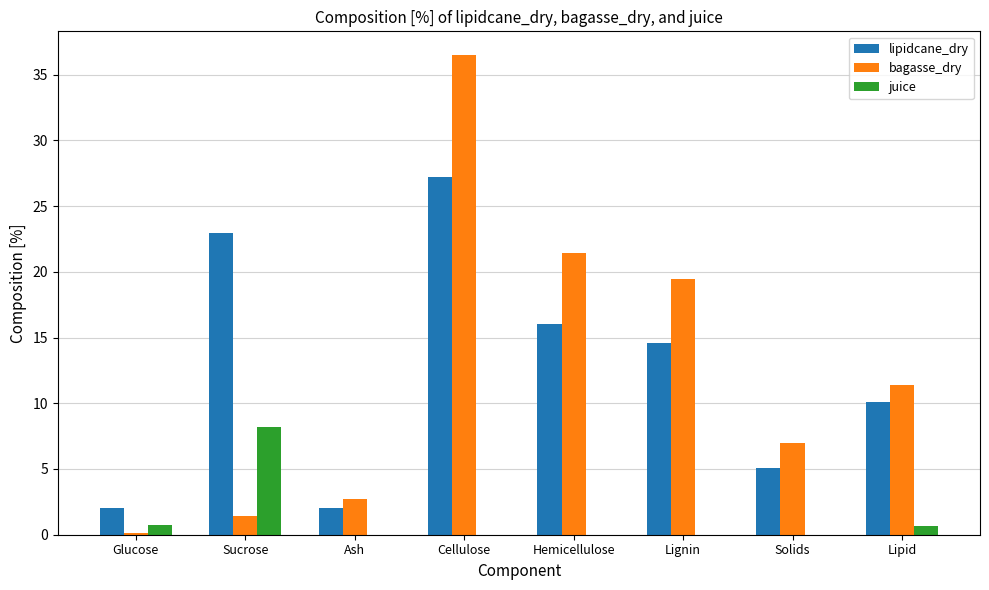

The juice series shows -5.0 at Ash. True or false?

False